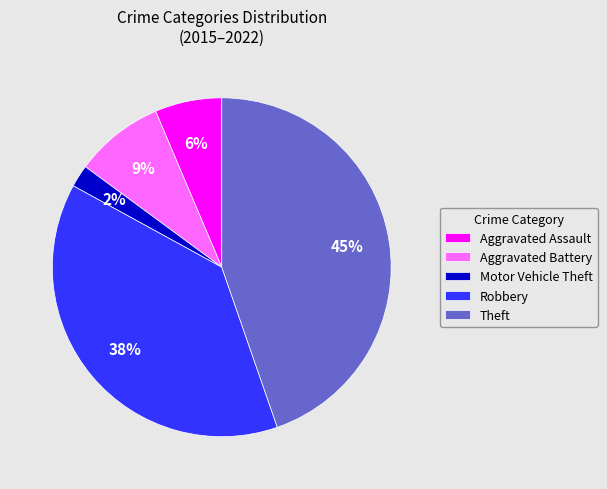

To the nearest percent, what is the difference between the largest and smallest slice percentages?

43%